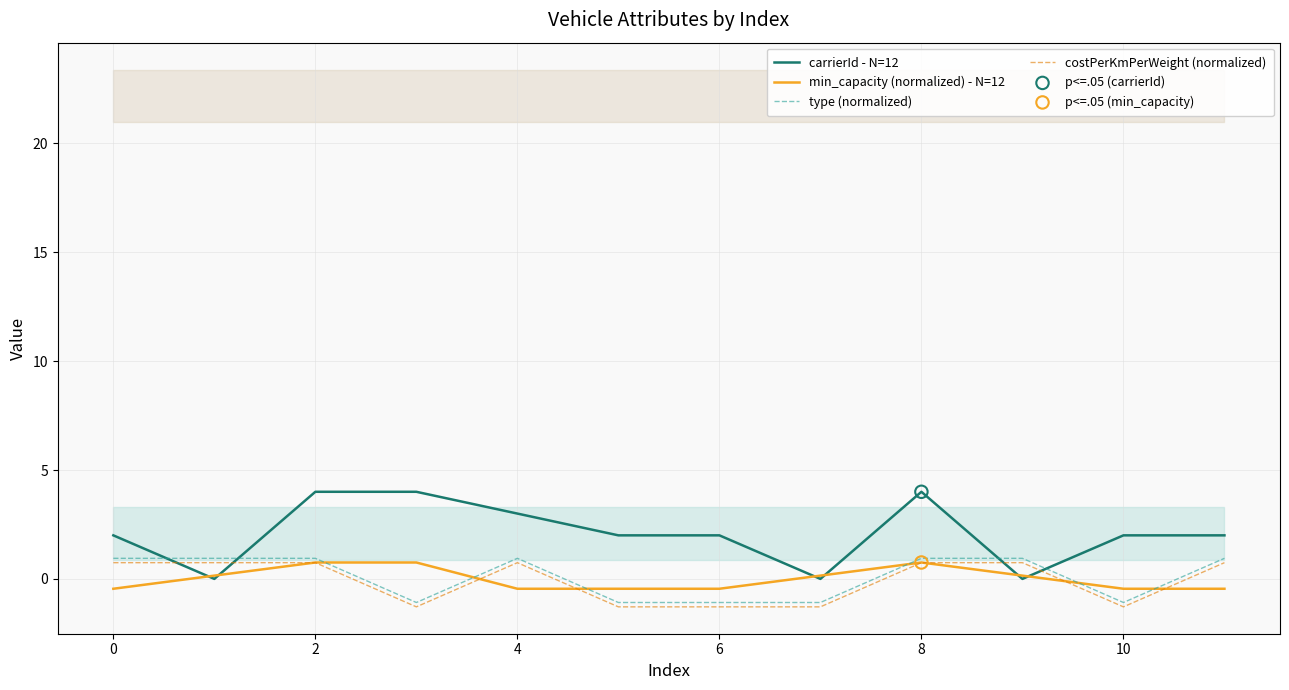

Which series reaches the minimum Y coordinate?

costPerKmPerWeight (normalized)